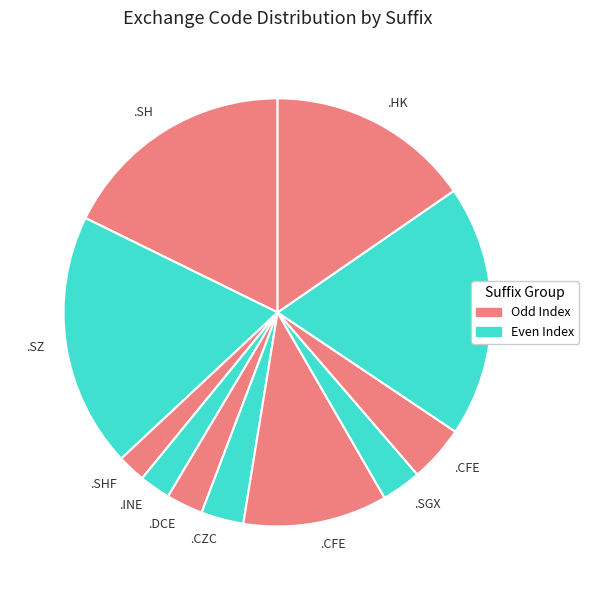

What is the smallest slice in the pie chart?

.SHF